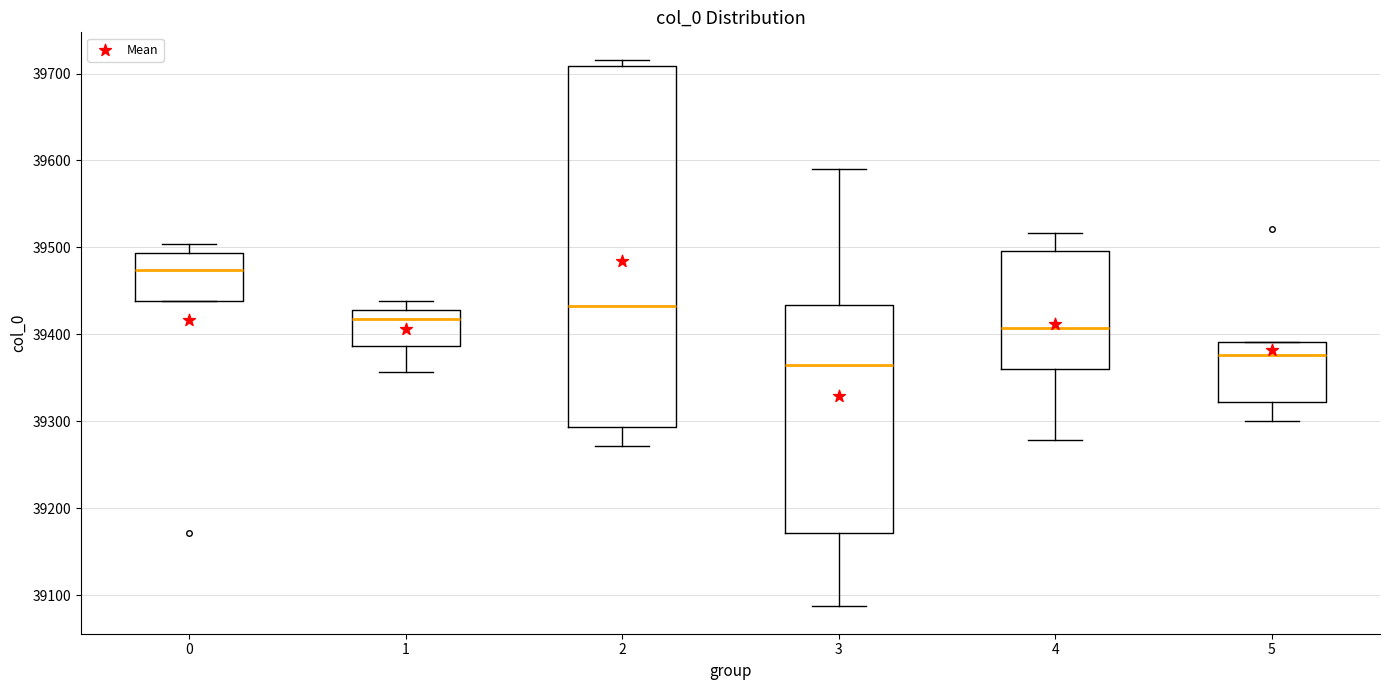

Reading left to right, transcribe this box plot: for each box, give where its median line is, the range the box spans, and where its two whiskers end, as read against the y-axis. The values are not printed on the chart, so give them approximately, as read against the axis.

0: median 39470, box 39440 to 39490, whiskers 39440 to 39500
1: median 39420, box 39390 to 39430, whiskers 39360 to 39440
2: median 39430, box 39290 to 39710, whiskers 39270 to 39720
3: median 39370, box 39170 to 39430, whiskers 39090 to 39590
4: median 39410, box 39360 to 39500, whiskers 39280 to 39520
5: median 39380, box 39320 to 39390, whiskers 39300 to 39390